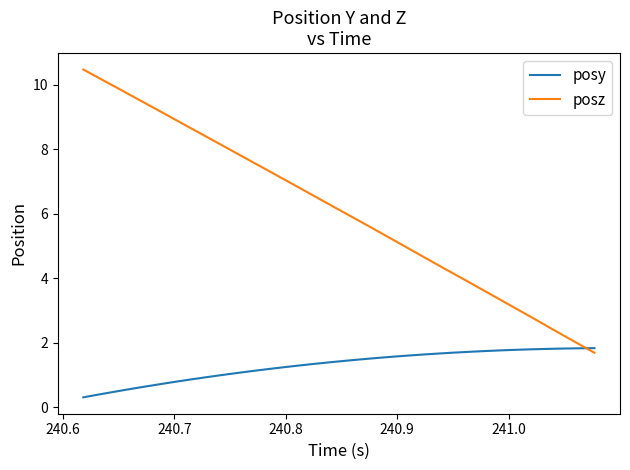

Is this an area chart (filled region under the line)?

No